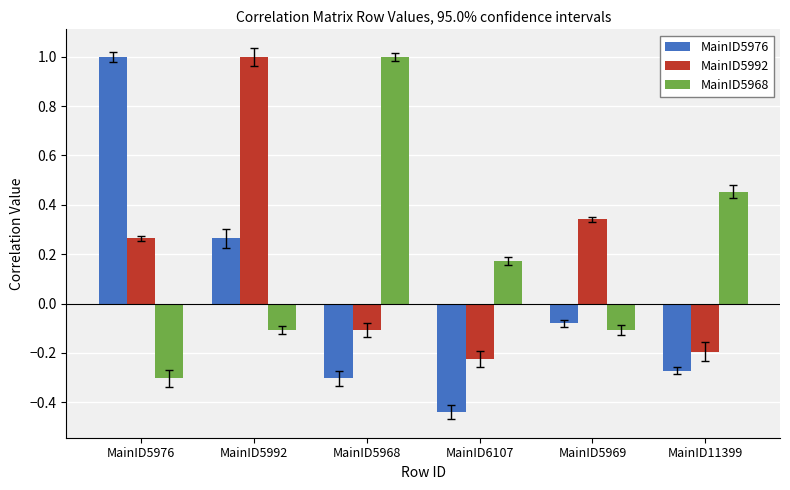

Does the chart contain stacked bars?

No